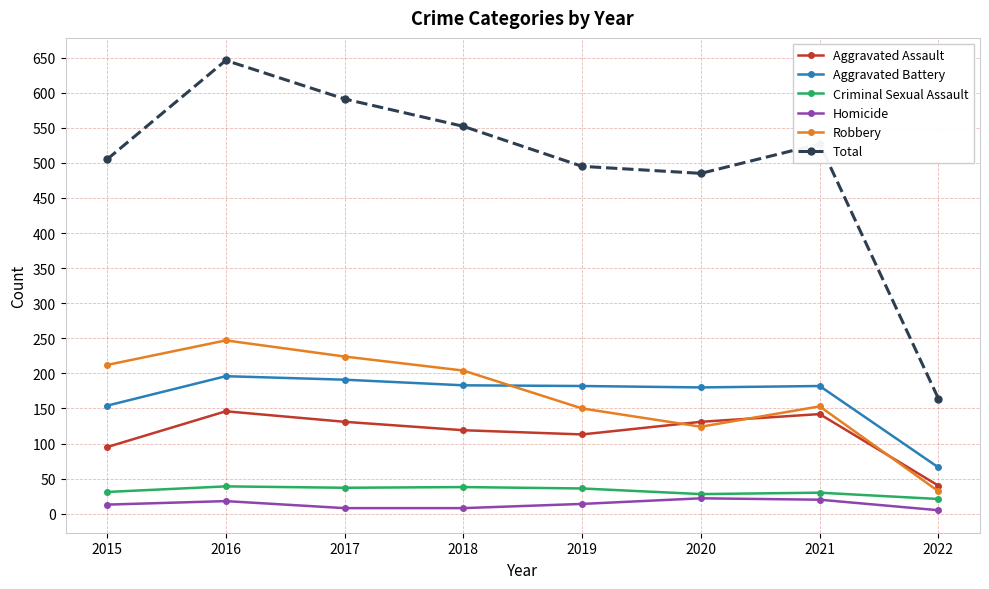

Is it true that Aggravated Battery equals 182 at 2021?

True